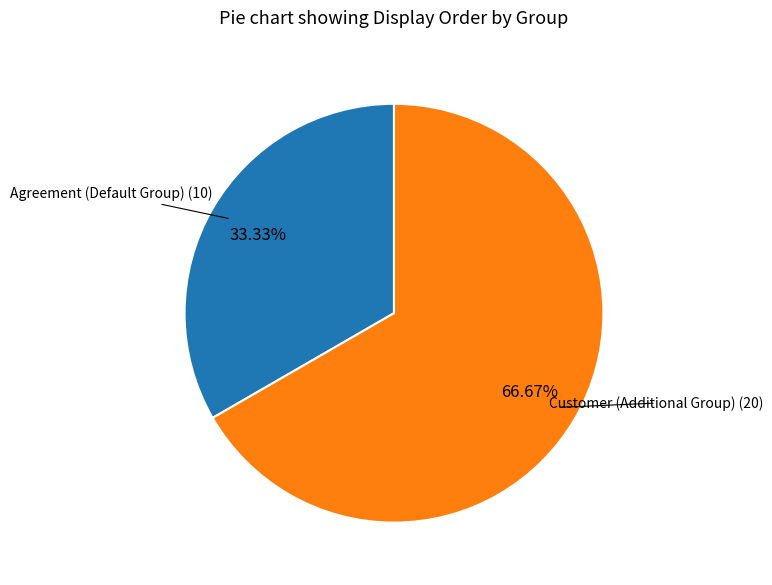

Is there a majority slice in this chart?

Yes